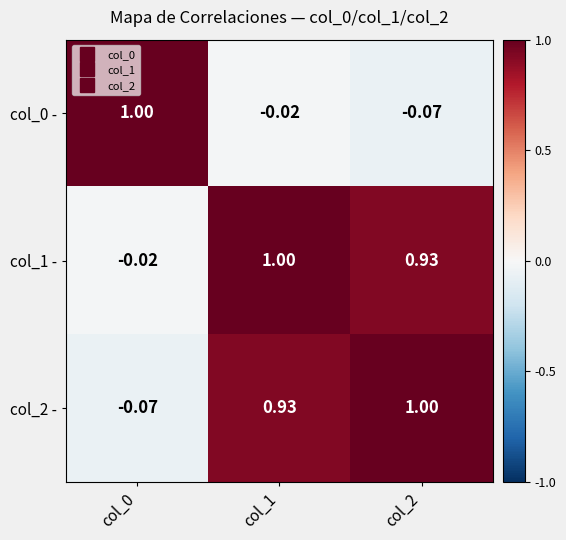

Is the value of col_1 - at col_1 greater than the value of col_0 - at col_1?

Yes